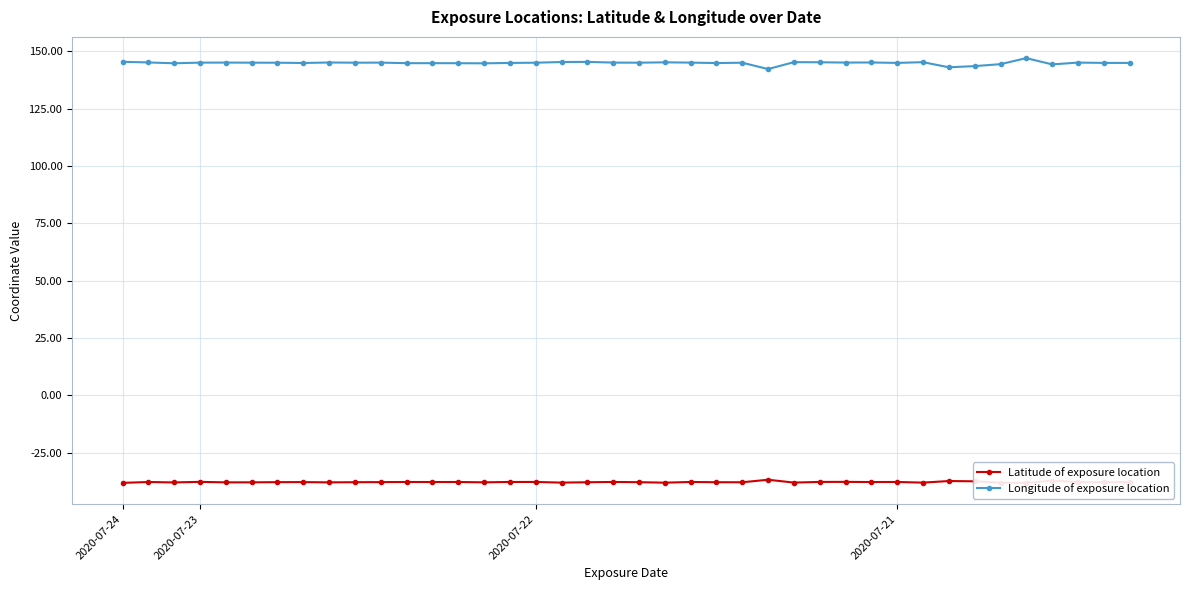

Between 20 and 17, which is larger?

20